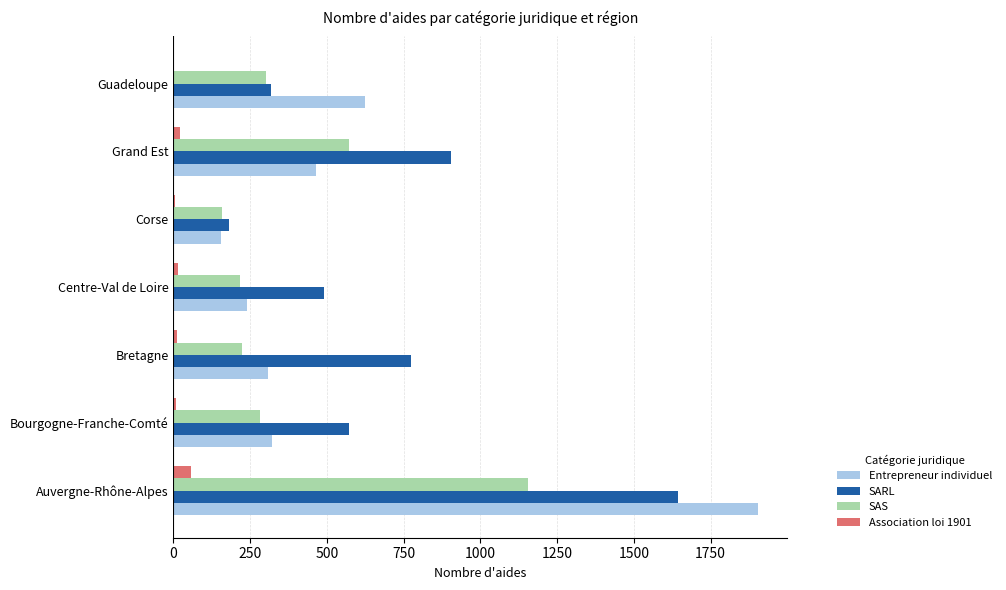

How many data points does each series have?

7